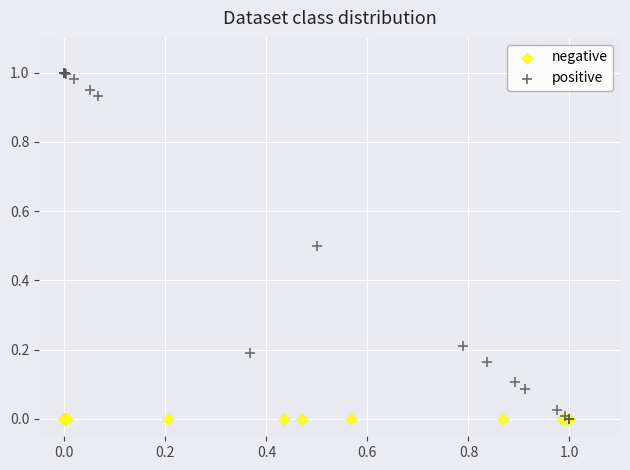

Which series reaches the maximum Y coordinate?

positive